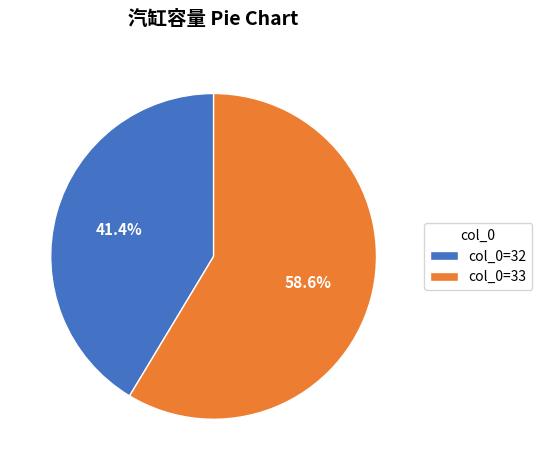

To the nearest percent, what is the average slice percentage?

50%